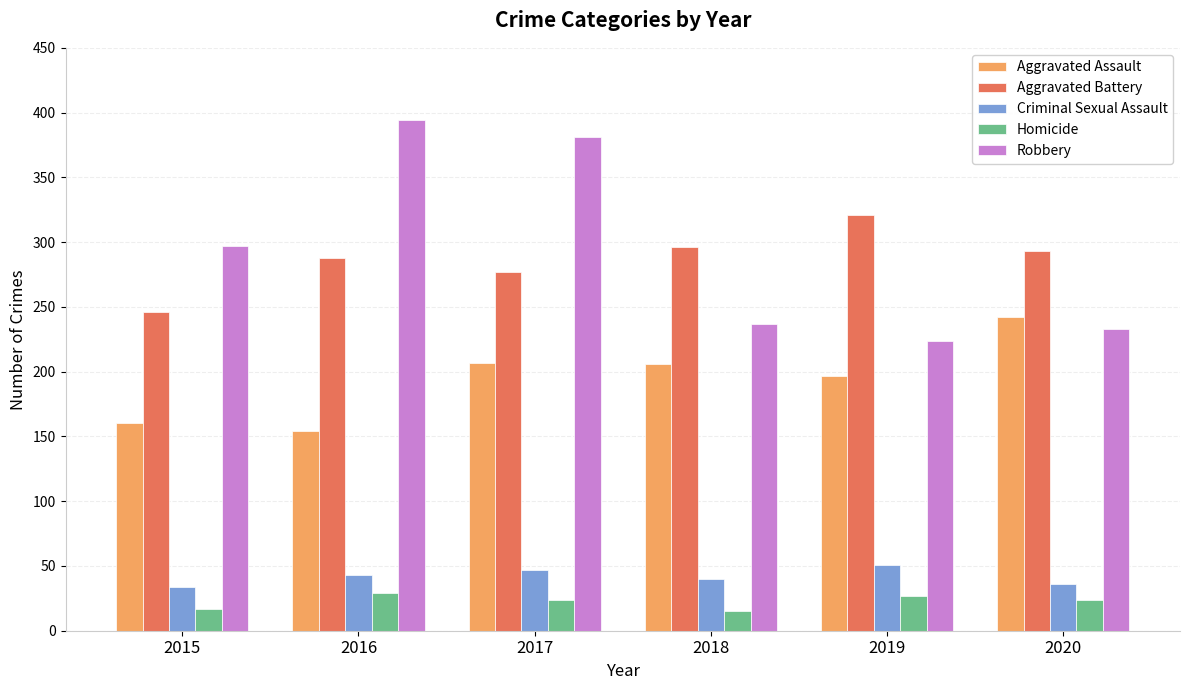

Which label corresponds to the largest value in the chart?

2016